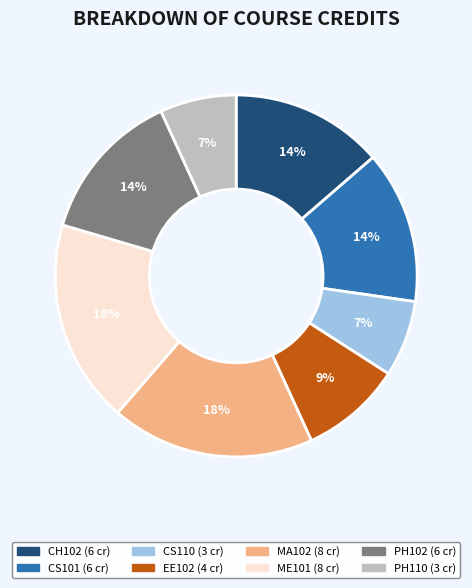

To the nearest percent, what is the combined percentage of ME101 and PH110?

25%